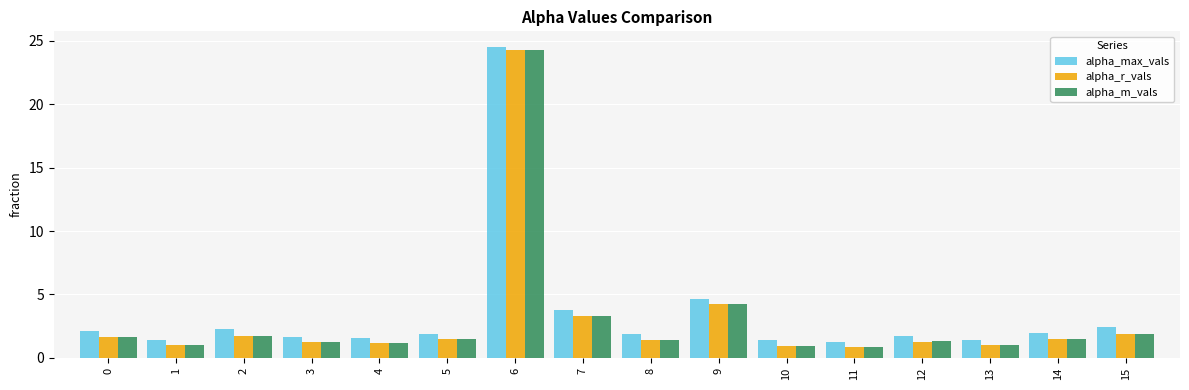

At which category is the sum across all series the highest?

6